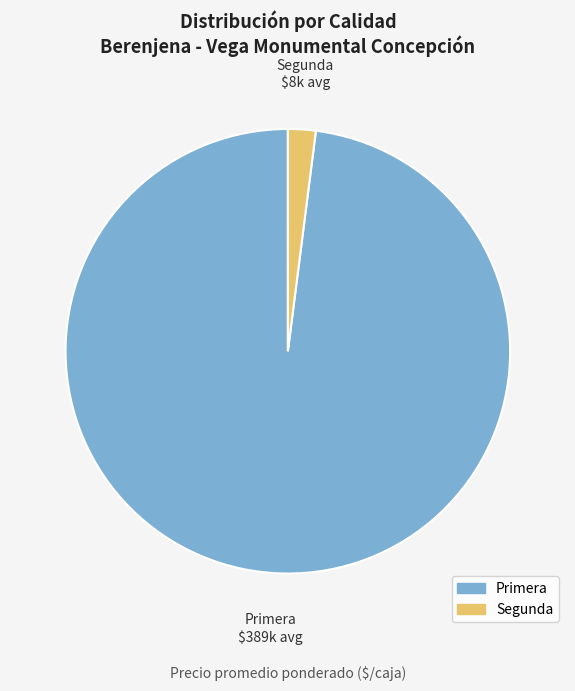

Which has a higher value, Primera or Segunda?

Primera